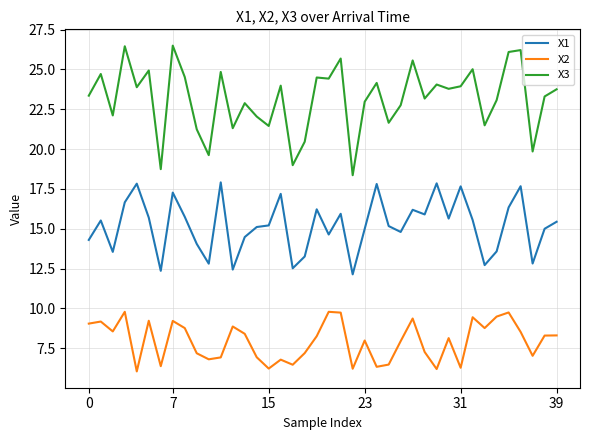

Which series has the largest total across all categories?

X3